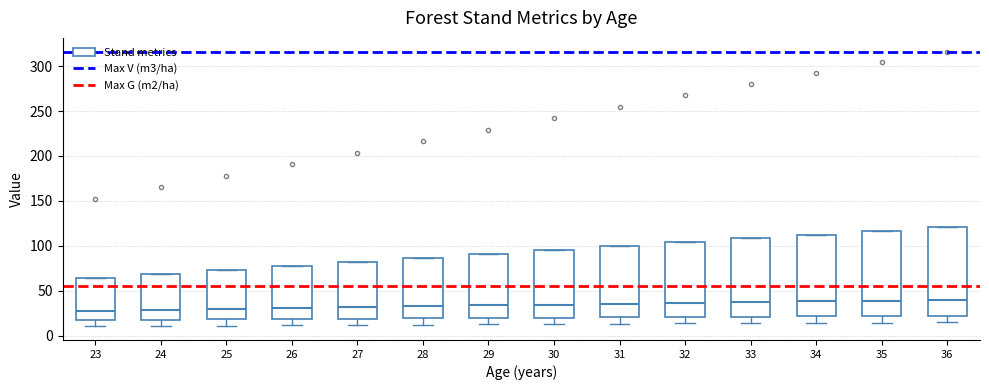

Where is the upper edge of the box at x = 33 on the y-axis? The values are not printed on the chart, so give them approximately, as read against the axis.

110